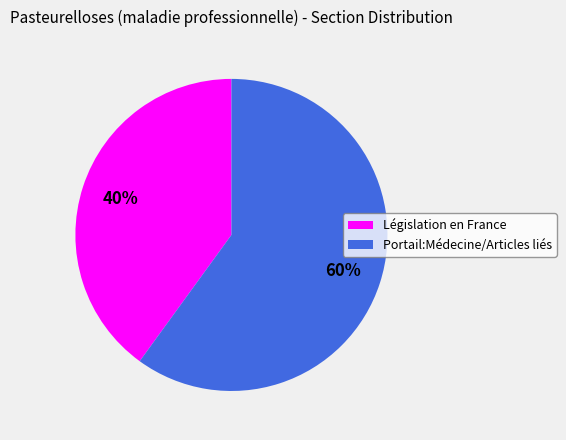

To the nearest percent, what percentage of the pie is Portail:Médecine/Articles liés?

60%